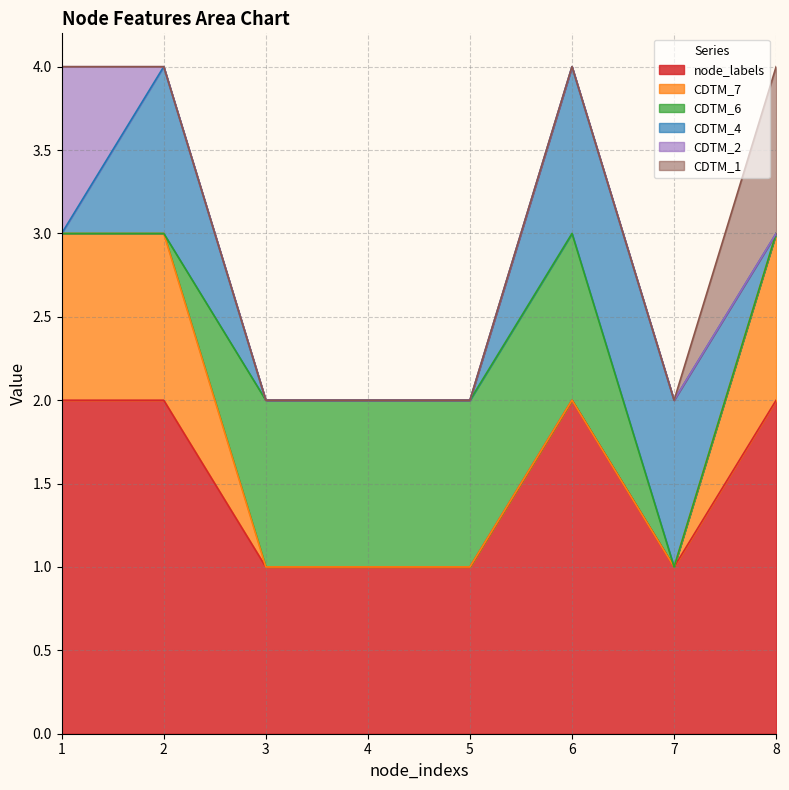

True or false: CDTM_6 has a value of 0 at 8.

True